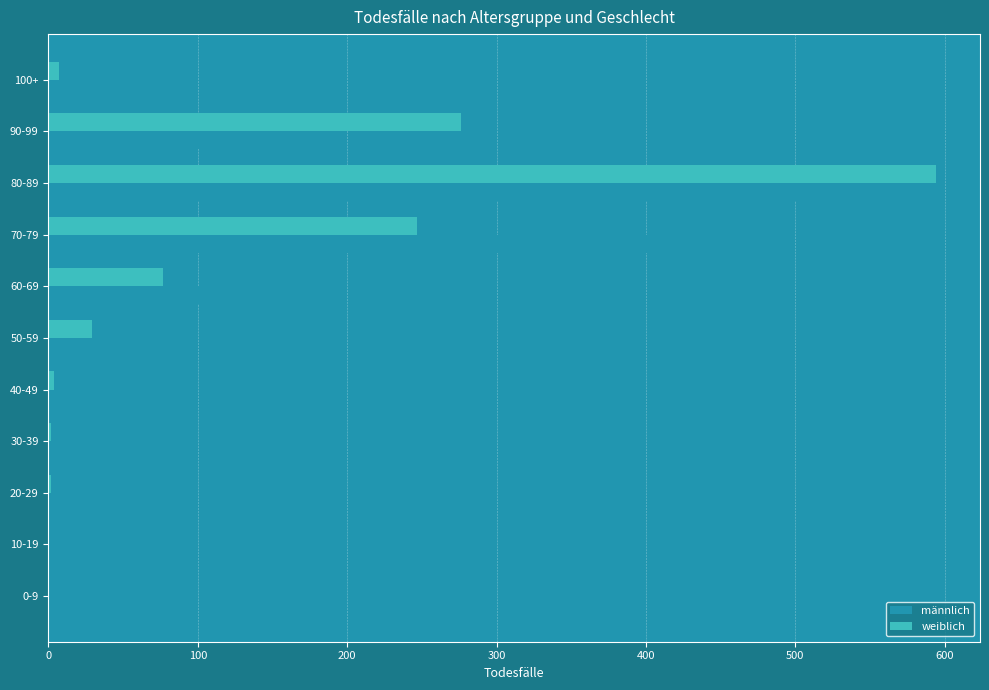

The value of männlich at 50-59 is 19. True or false?

False